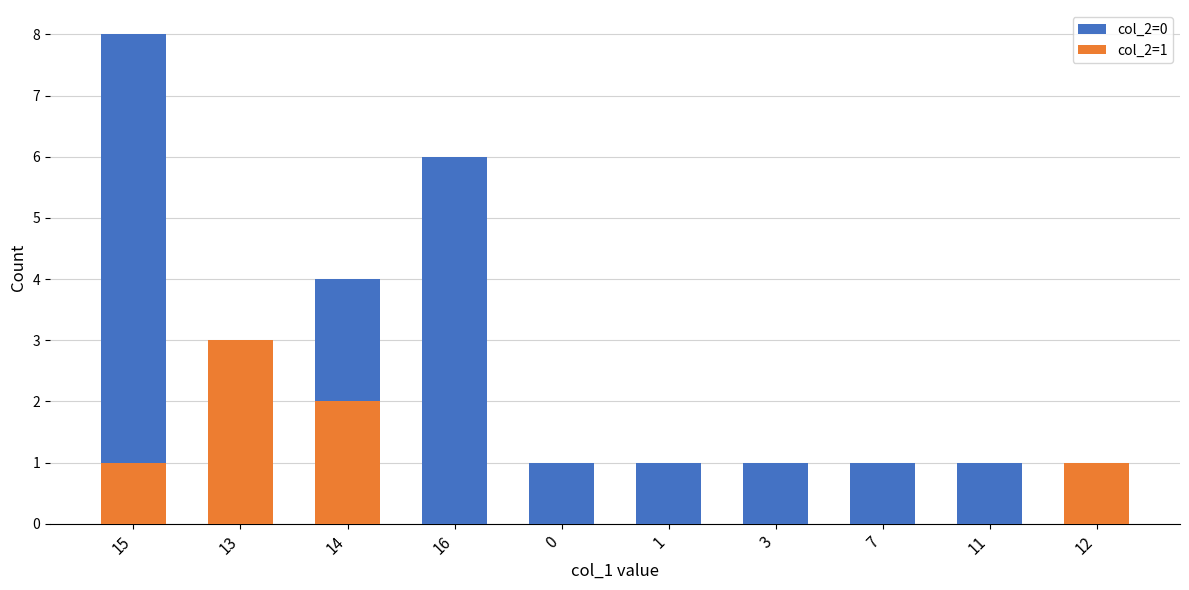

What position from the right is 11?

2